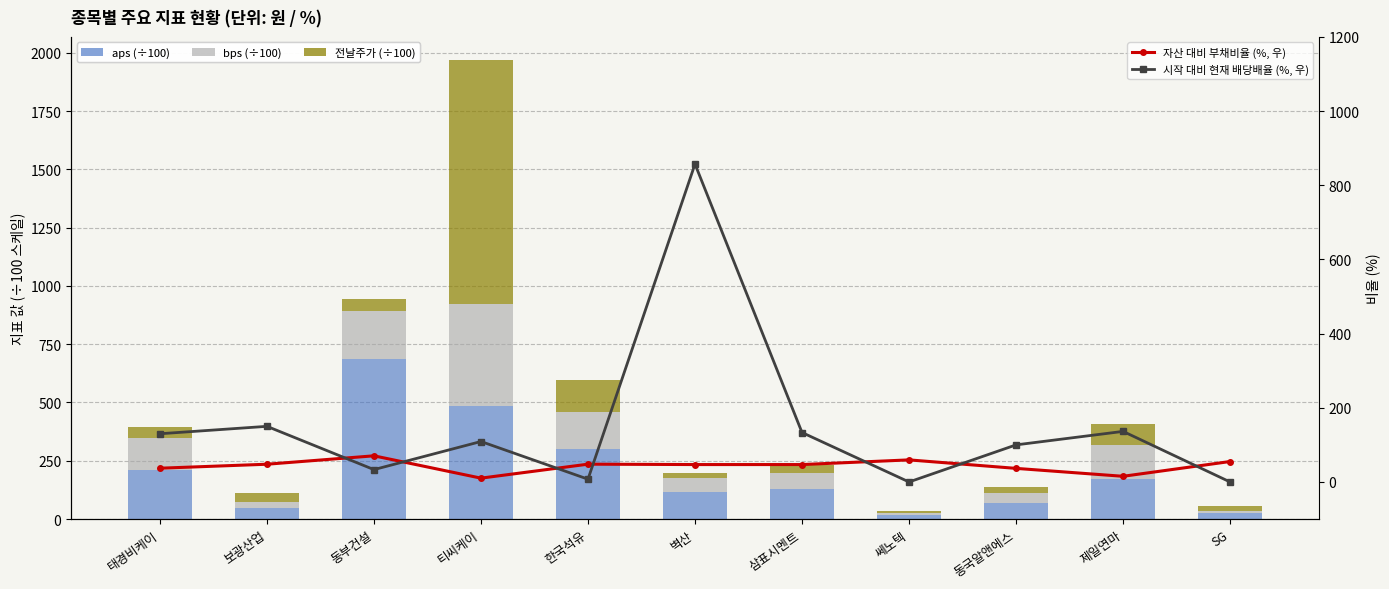

What is the maximum value shown in the chart?

1049.0